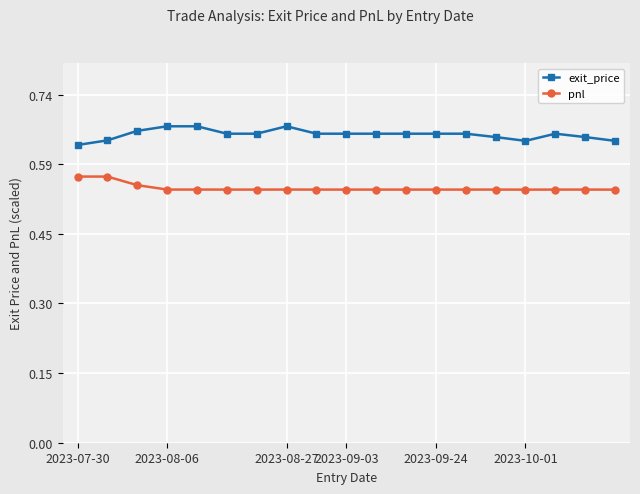

Rank the series by their maximum value, from lowest to highest.

pnl, exit_price